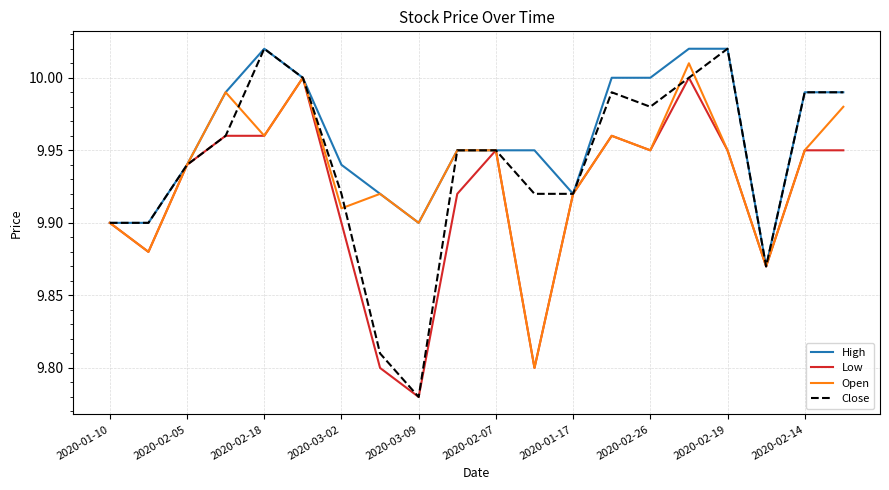

Does the chart have visible grid lines?

Yes